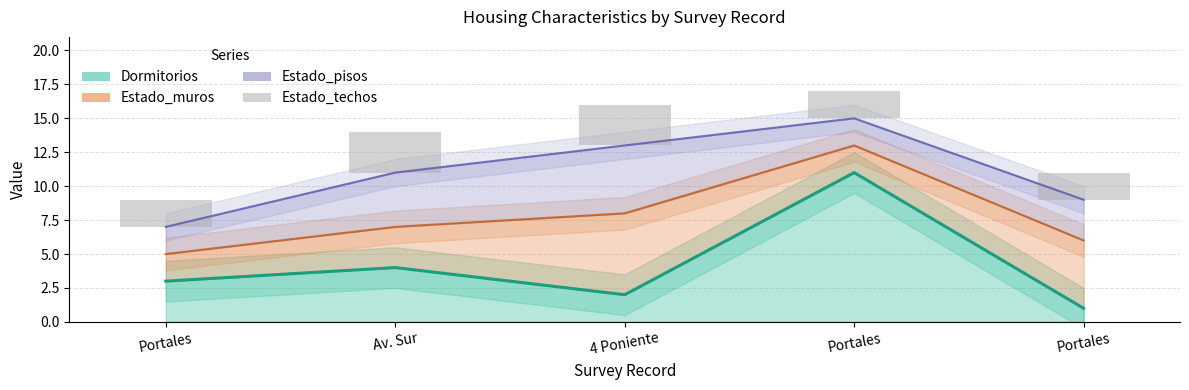

What are all the series names shown in the legend?

Dormitorios, Estado_muros, Estado_pisos, Estado_techos